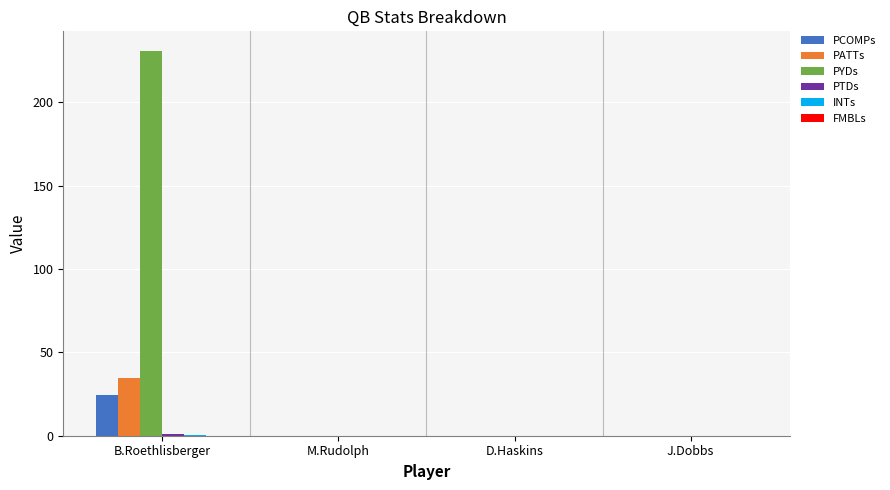

The value of PYDs at B.Roethlisberger is 405.8. True or false?

False